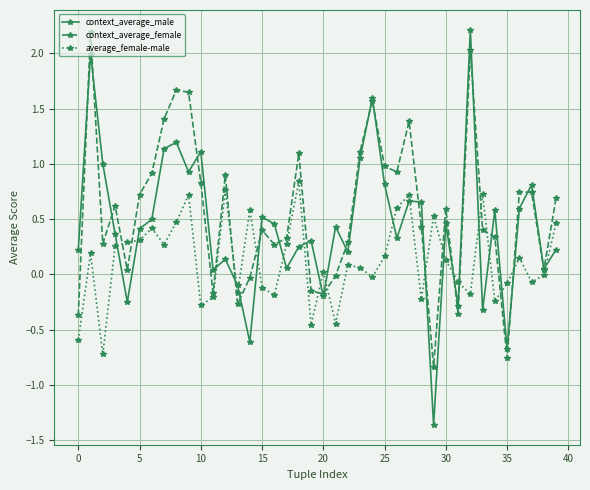

Rank the series by their average value, from lowest to highest.

average_female-male, context_average_male, context_average_female